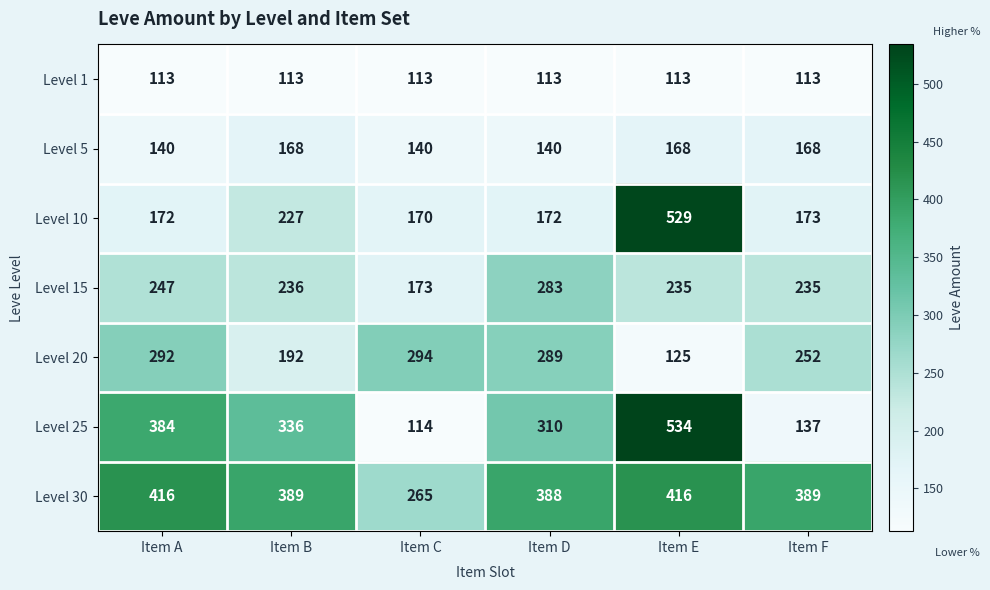

Which series has the widest spread of values?

Level 25